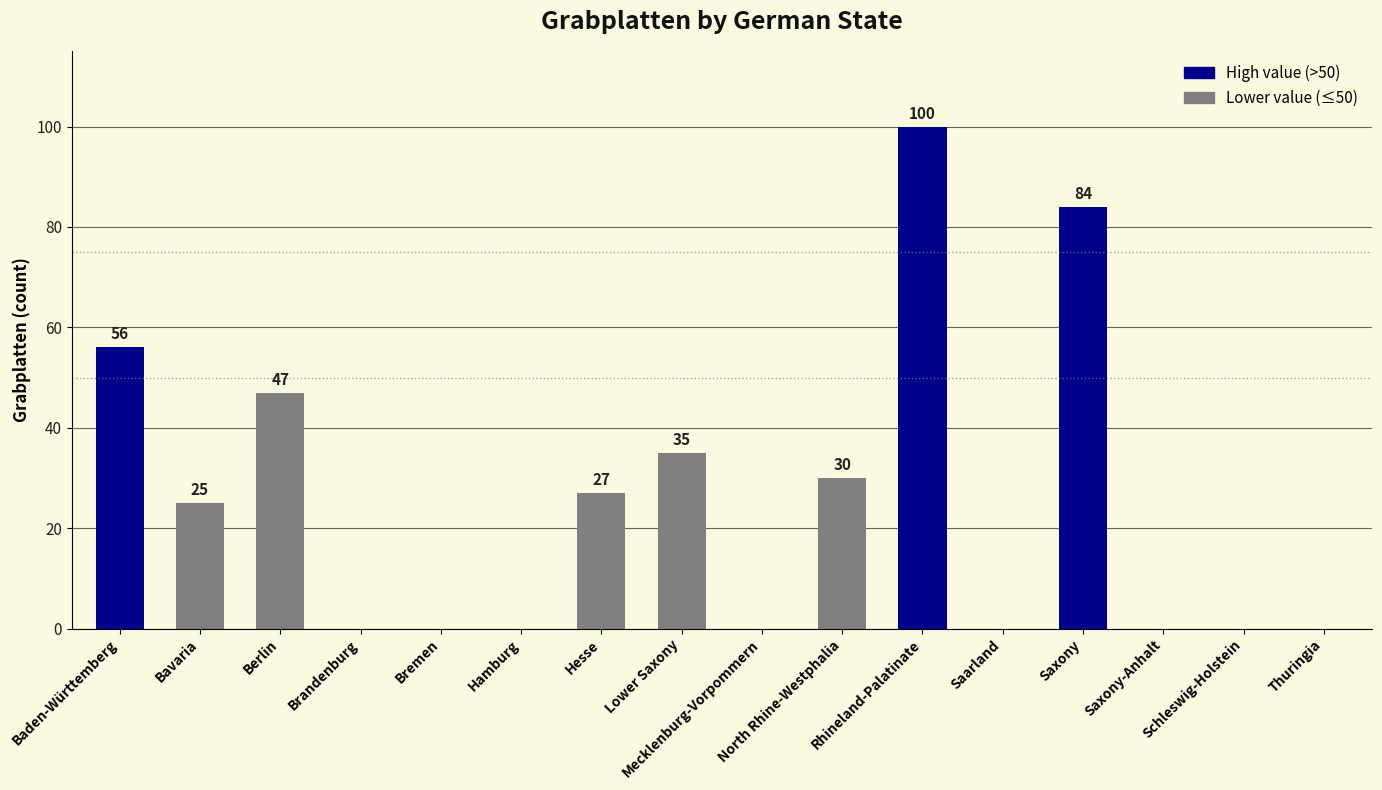

The chart shows a value of 18 at Hesse. True or false?

False